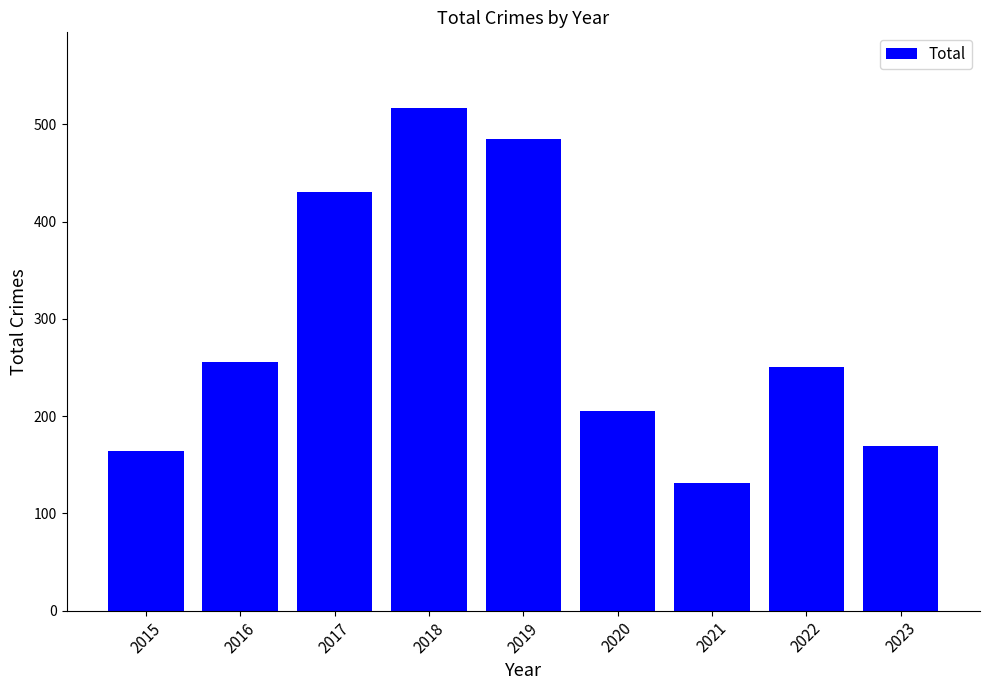

Rank the categories by value from highest to lowest.

2018, 2019, 2017, 2016, 2022, 2020, 2023, 2015, 2021